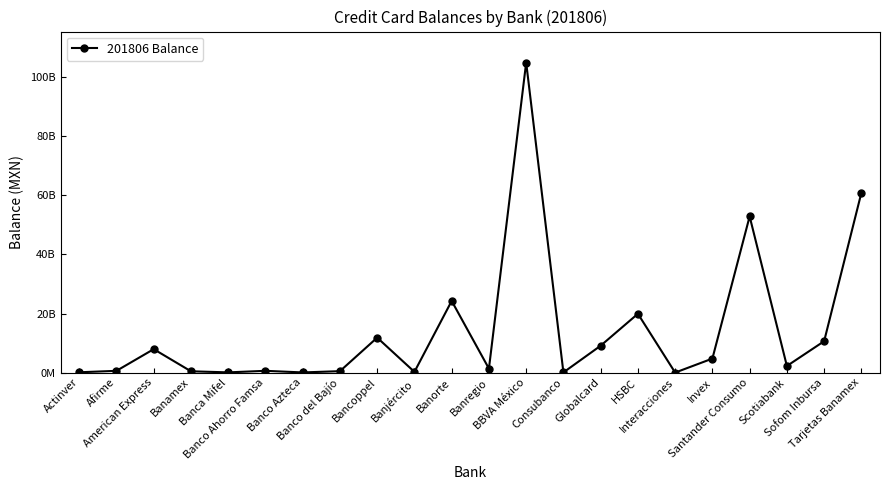

What is the sum of the values at BBVA México and Actinver?

105089100227.4